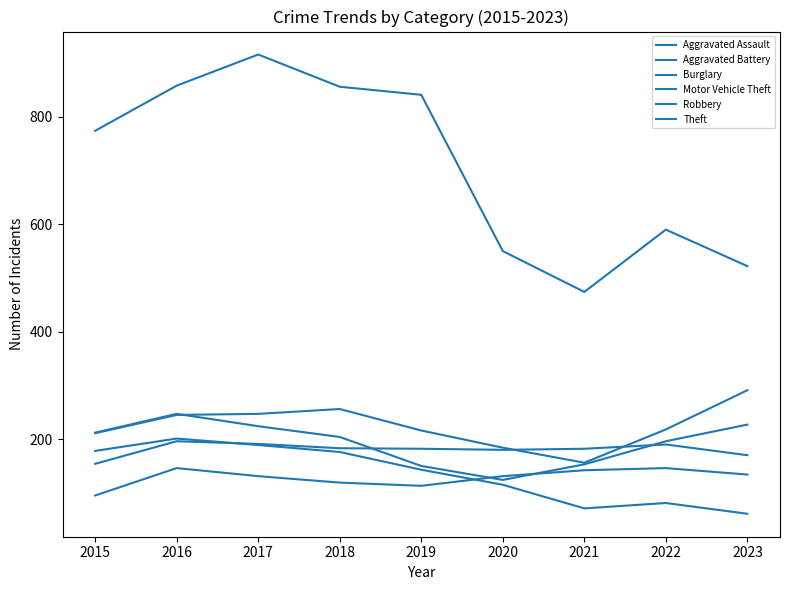

Is this an area chart (filled region under the line)?

No